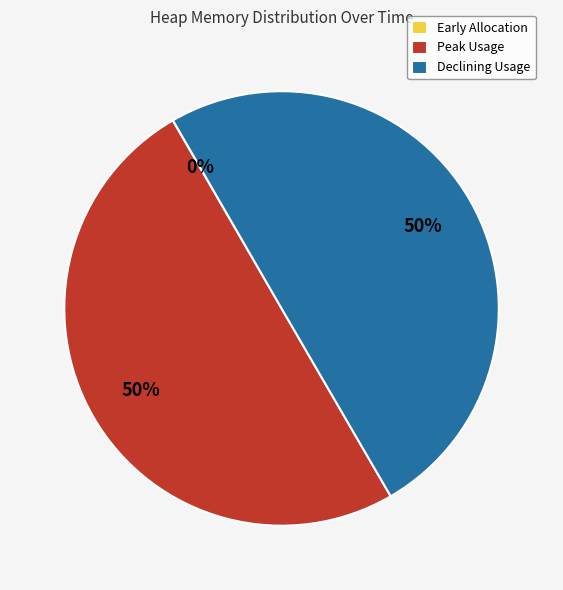

The Peak Usage slice represents 50% of the pie. True or false?

True